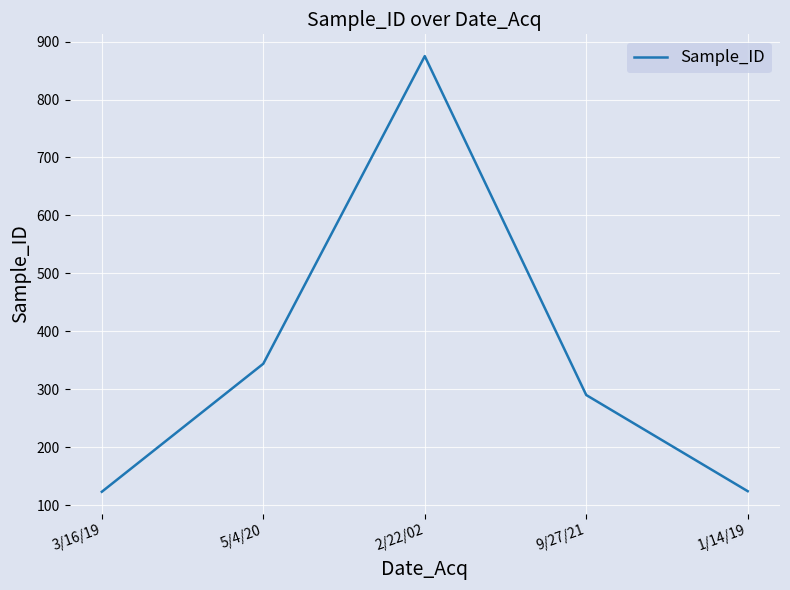

Read the value at 2/22/02.

875